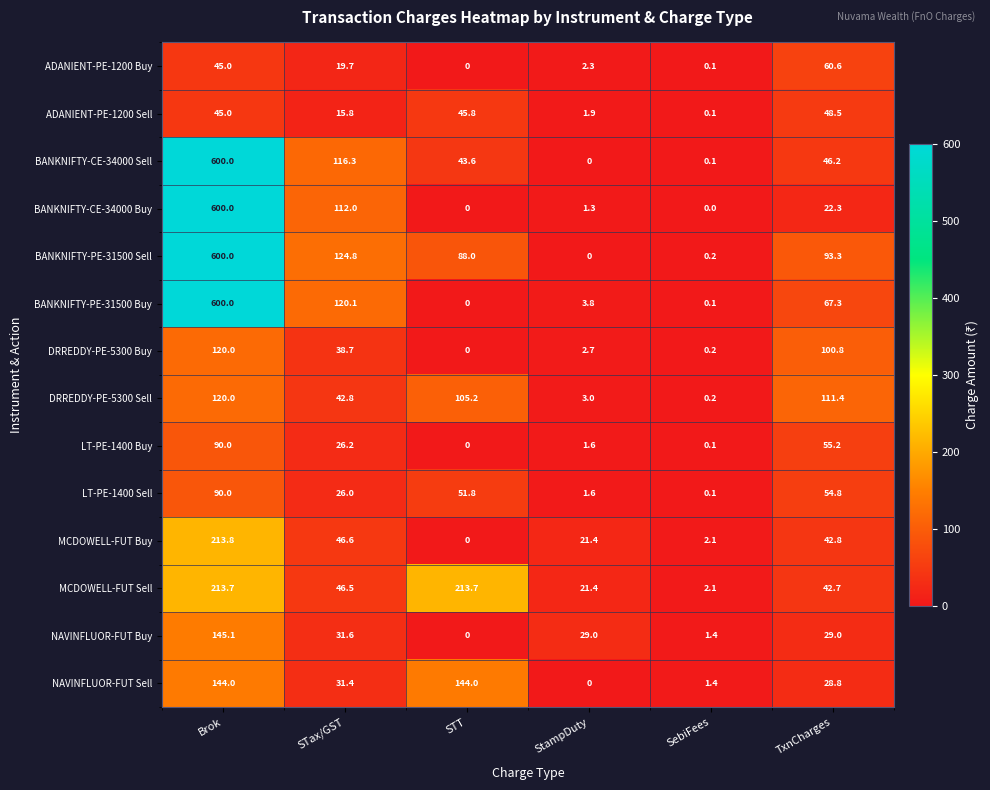

The value of BANKNIFTY-PE-31500 Buy at STT is -331.3. True or false?

False